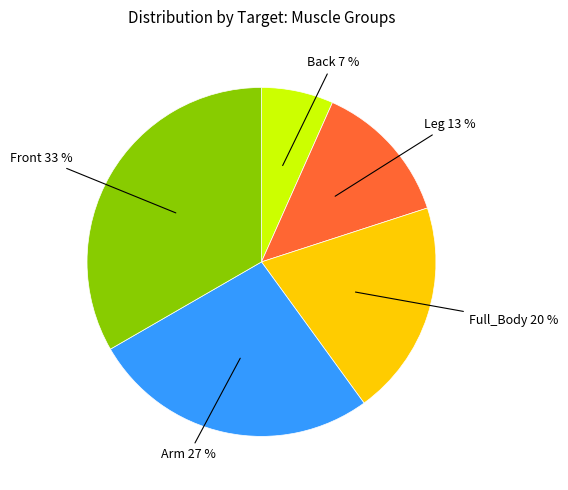

Which has a higher value, Front 33 % or Full_Body 20 %?

Front 33 %